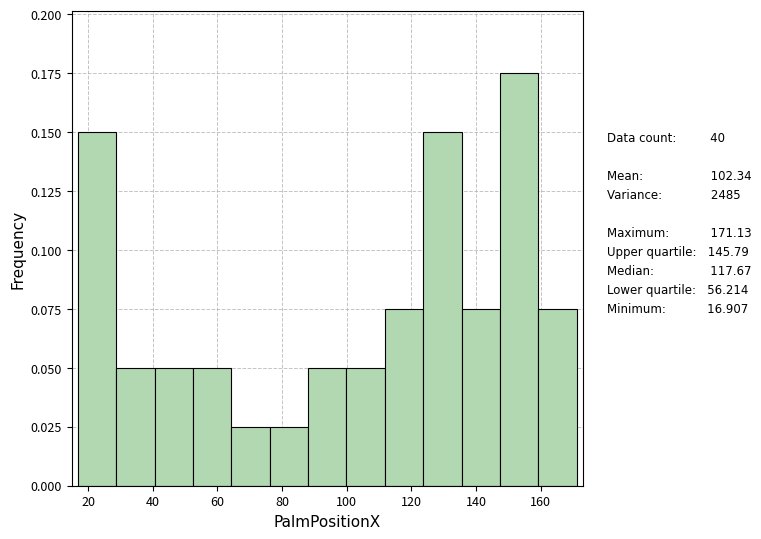

Reading left to right, transcribe this chart: for each bar, give the range it covers on the x-axis and its height. Neither the bar edges nor the heights are printed on the chart, so give them approximately, as read against the axes.

16 to 28: 0.150
28 to 40: 0.050
40 to 52: 0.050
52 to 64: 0.050
64 to 76: 0.025
76 to 88: 0.025
88 to 100: 0.050
100 to 112: 0.050
112 to 124: 0.075
124 to 136: 0.150
136 to 148: 0.075
148 to 160: 0.175
160 to 172: 0.075